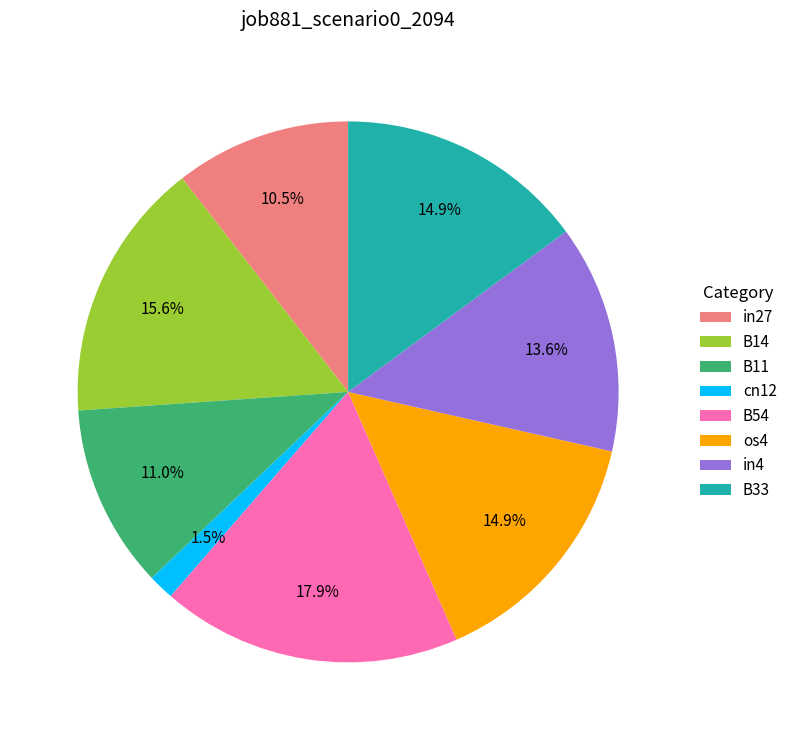

Which has a higher value, in4 or B54?

B54